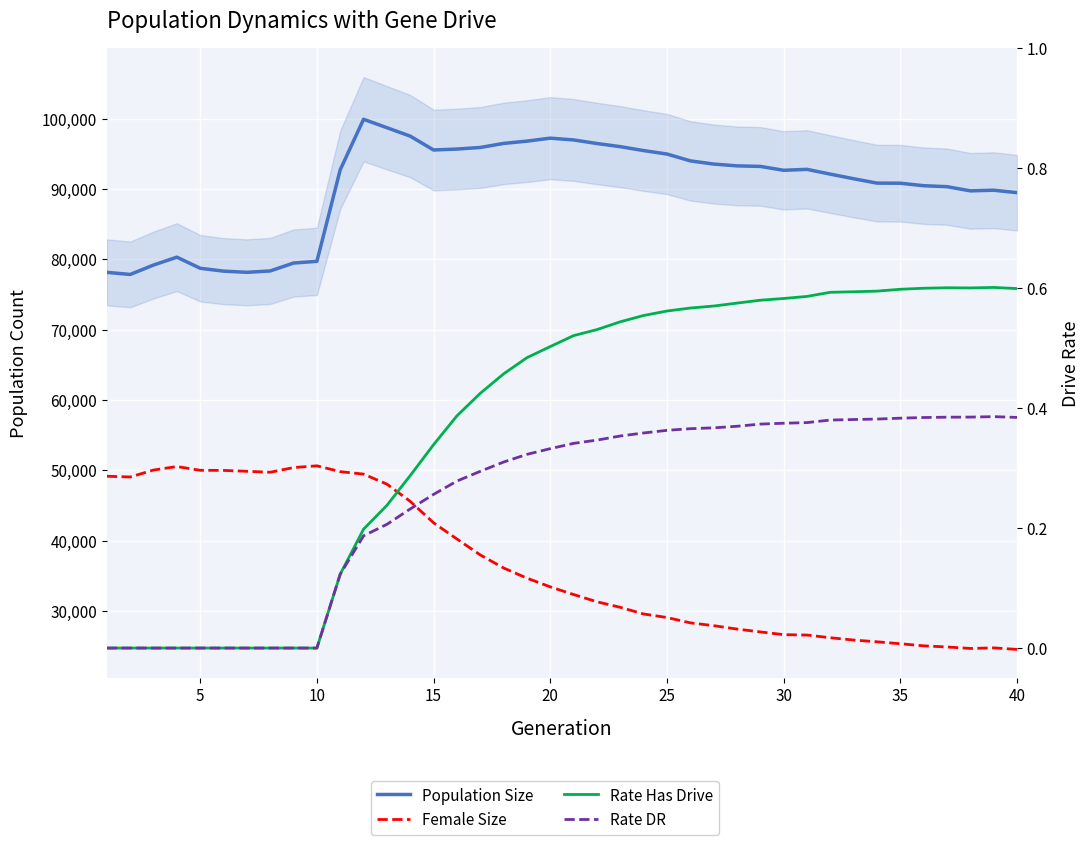

List the series in order of their peak value, lowest first.

Rate DR, Rate Has Drive, Female Size, Population Size